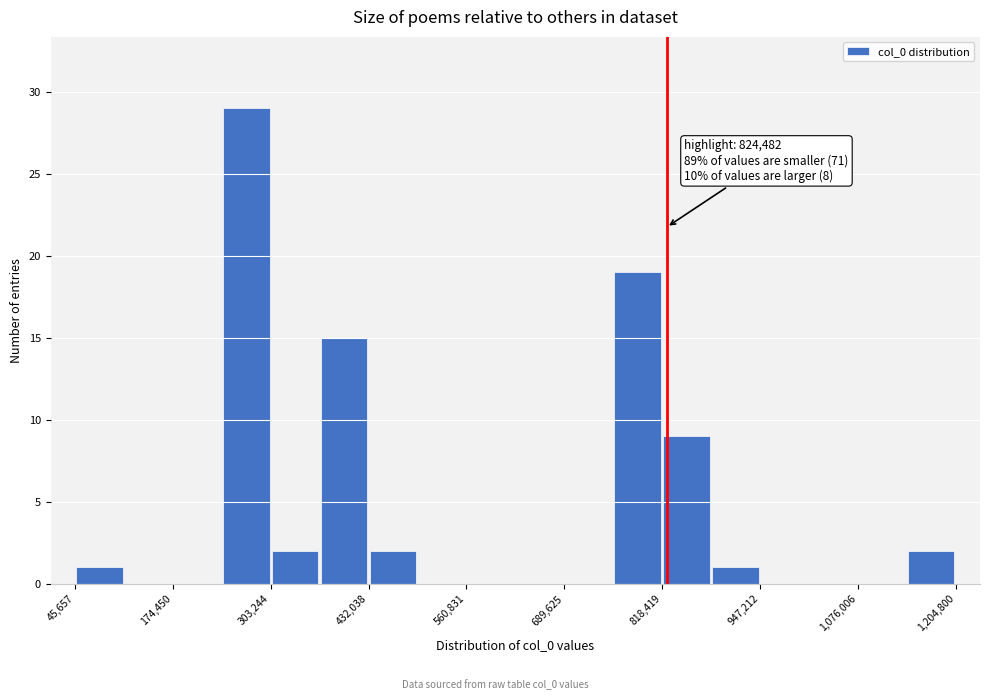

Around what value on the x-axis is the tallest bar? Give the approximate position of its centre, as read against the axis.

280000